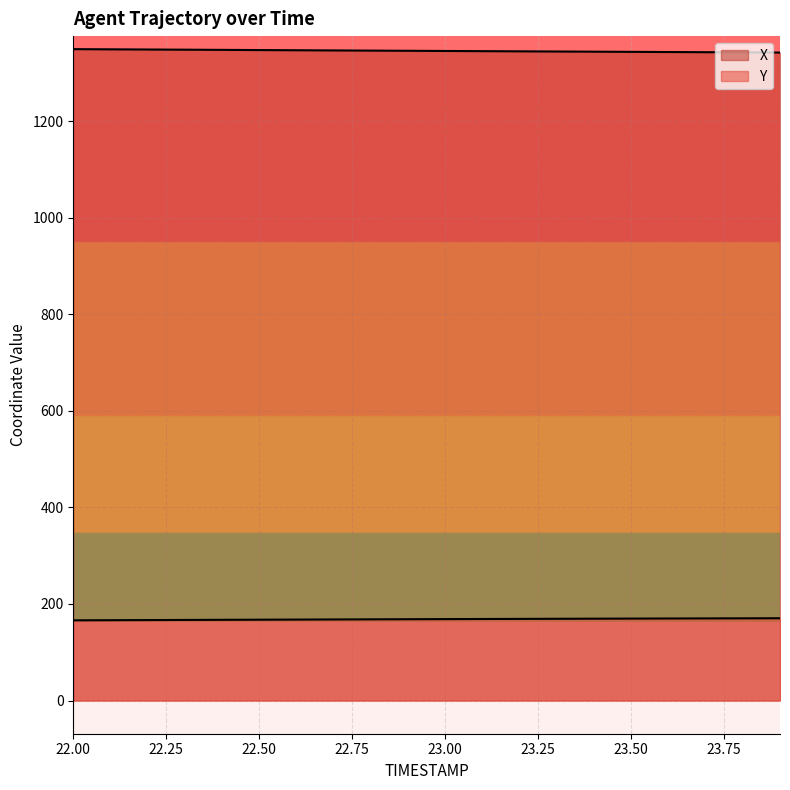

What is the label of the 7th point from the right?

23.3